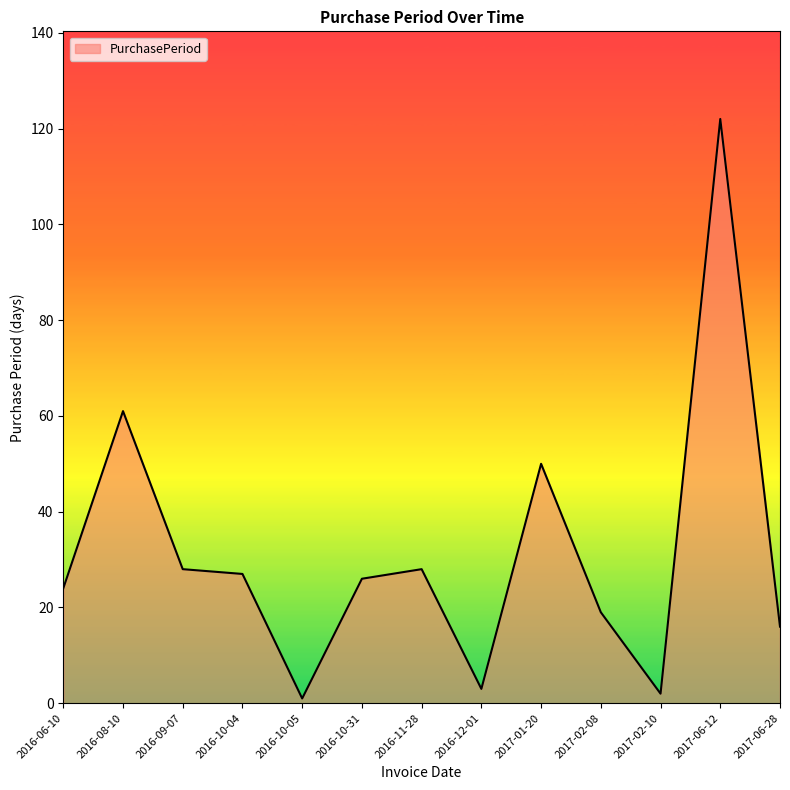

The chart shows a value of 16 at 2017-06-28. True or false?

True